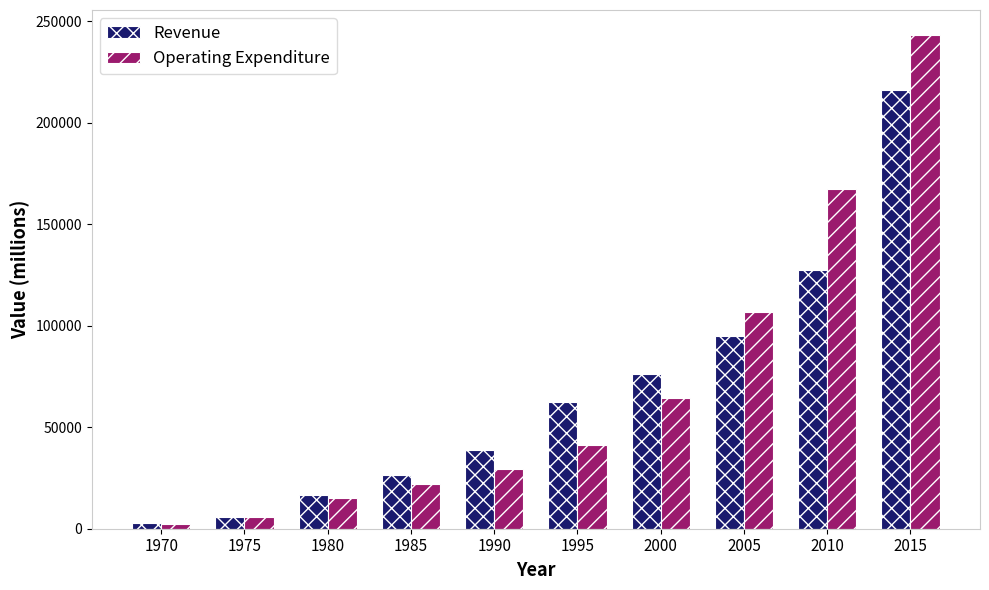

Rank the series by their maximum value, from highest to lowest.

Operating Expenditure, Revenue